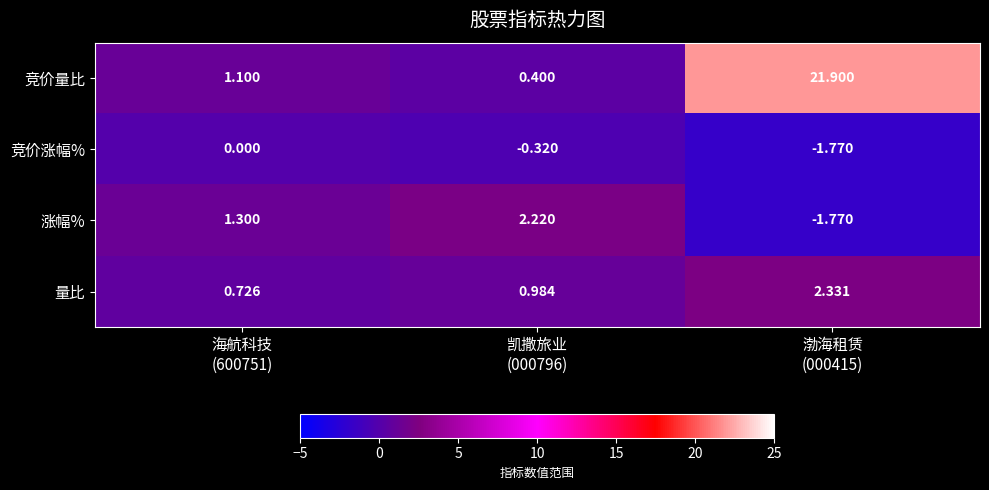

List the series in order of their peak value, highest first.

竞价量比, 量比, 涨幅%, 竞价涨幅%